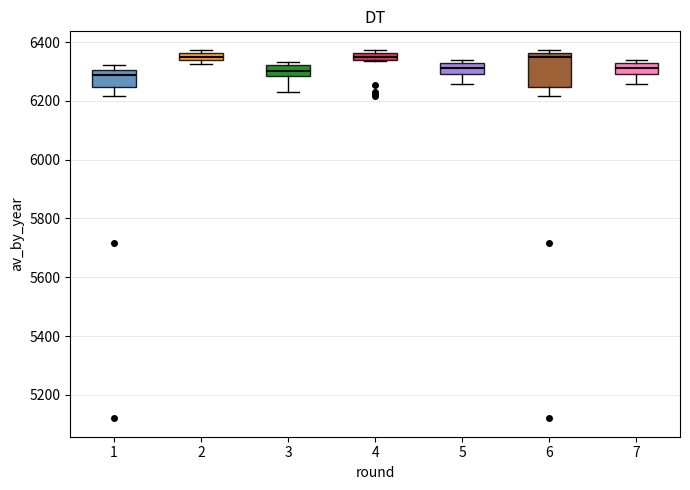

Comparing the boxes themselves (not the whiskers), which one is the tallest?

6